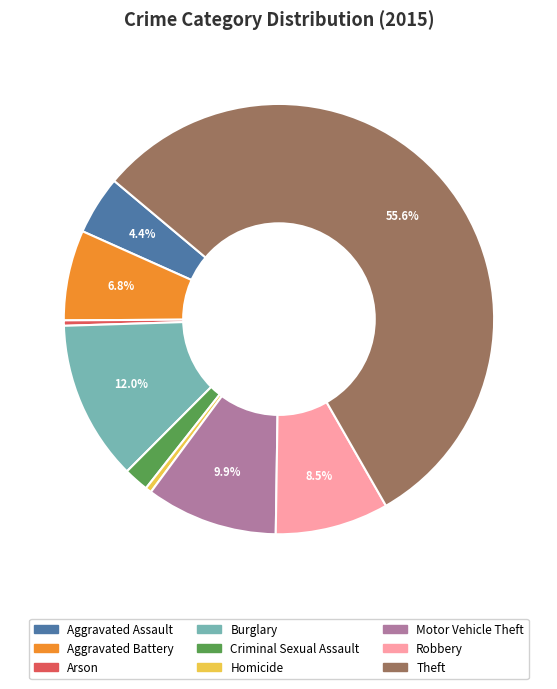

Does Robbery represent more than half of the total?

No